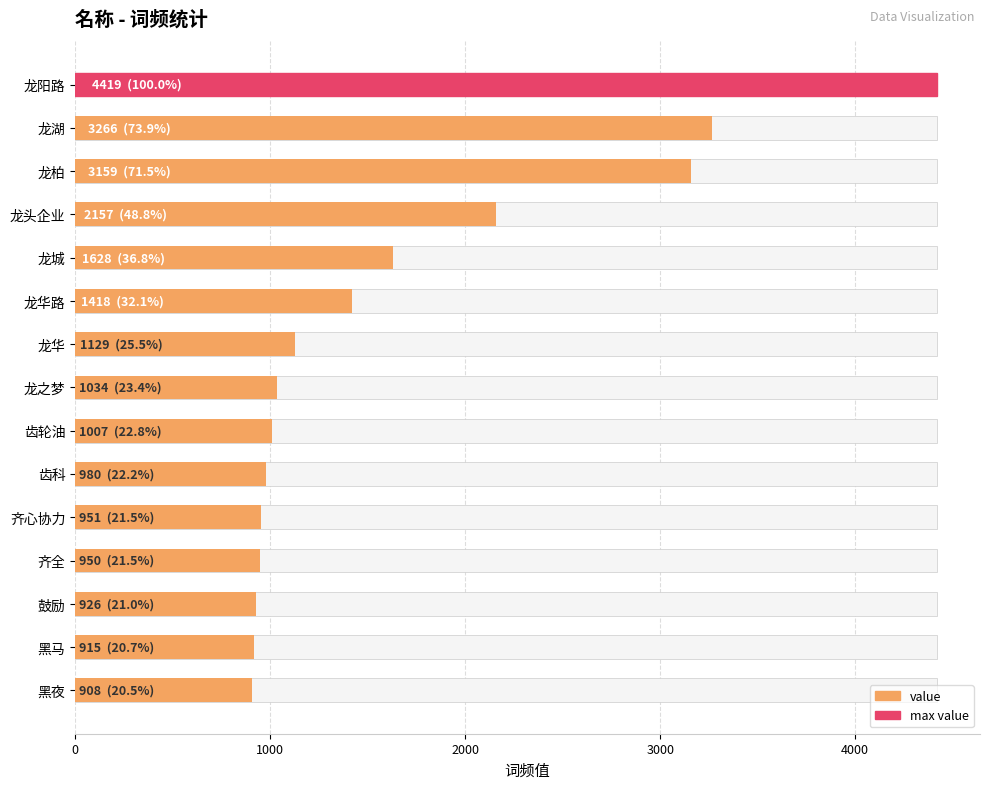

What is the greatest value displayed?

4419